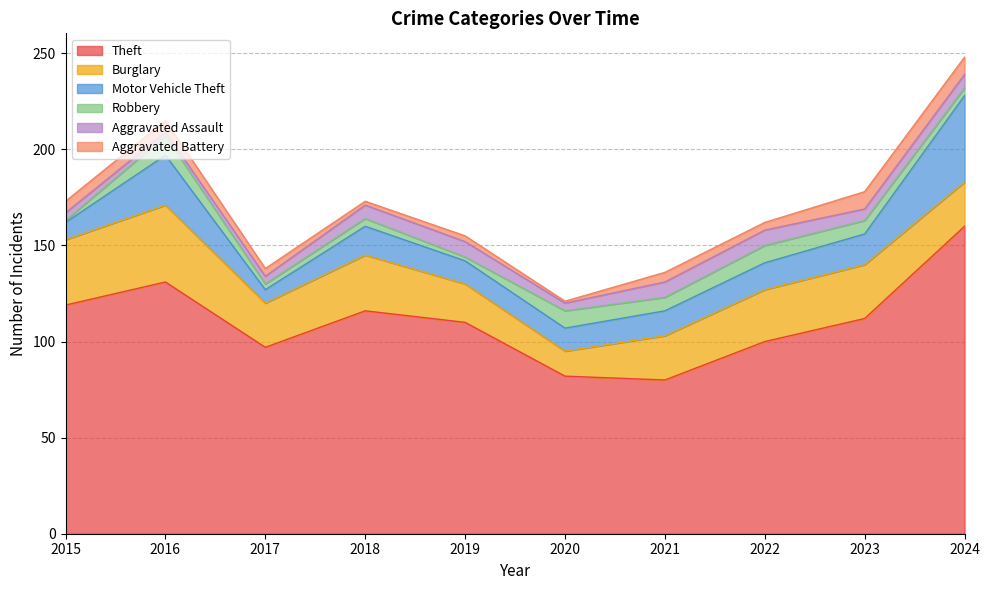

What is the sum of the Burglary values at 2023 and 2017?

51